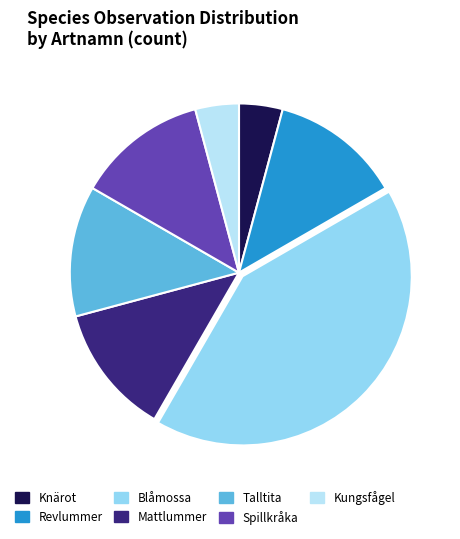

Is it true that Revlummer is 12% of the pie?

True